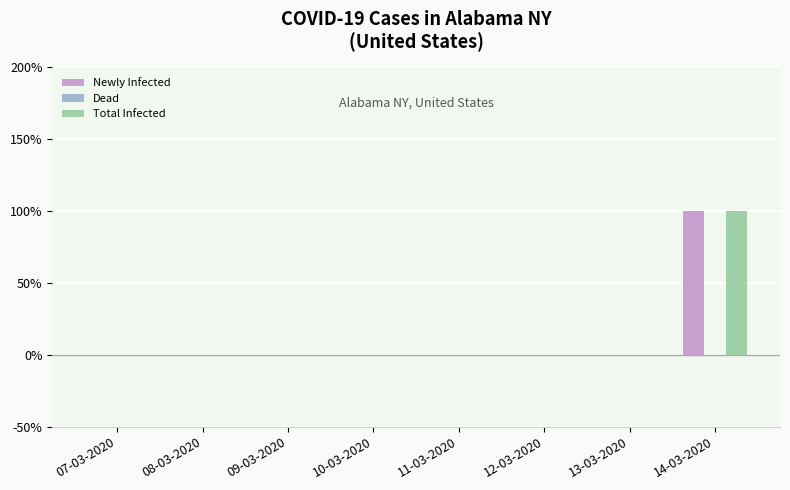

The value of Newly Infected at 11-03-2020 is 0. True or false?

True